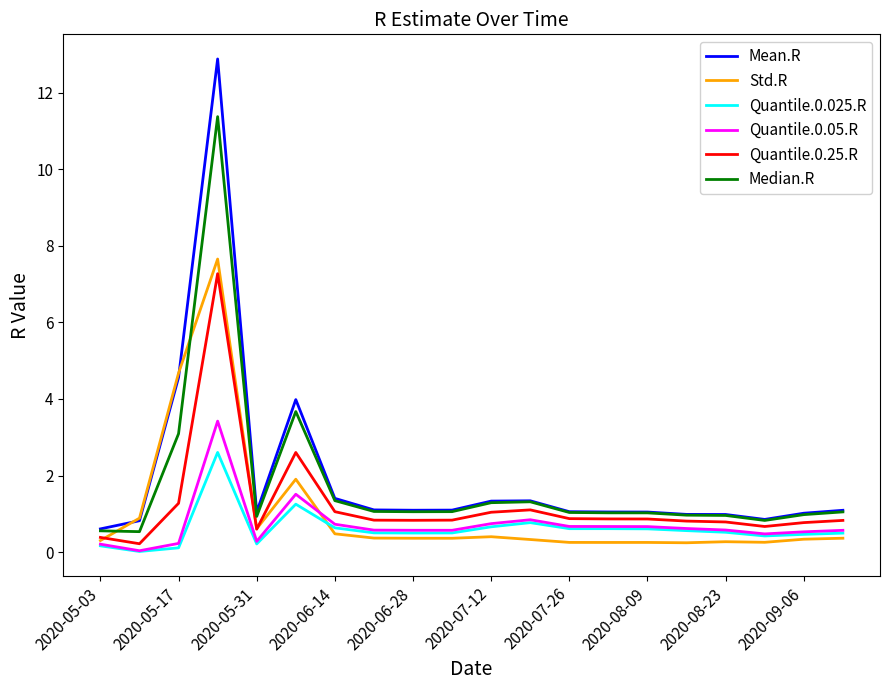

True or false: Mean.R and Quantile.0.05.R cross at least once.

False